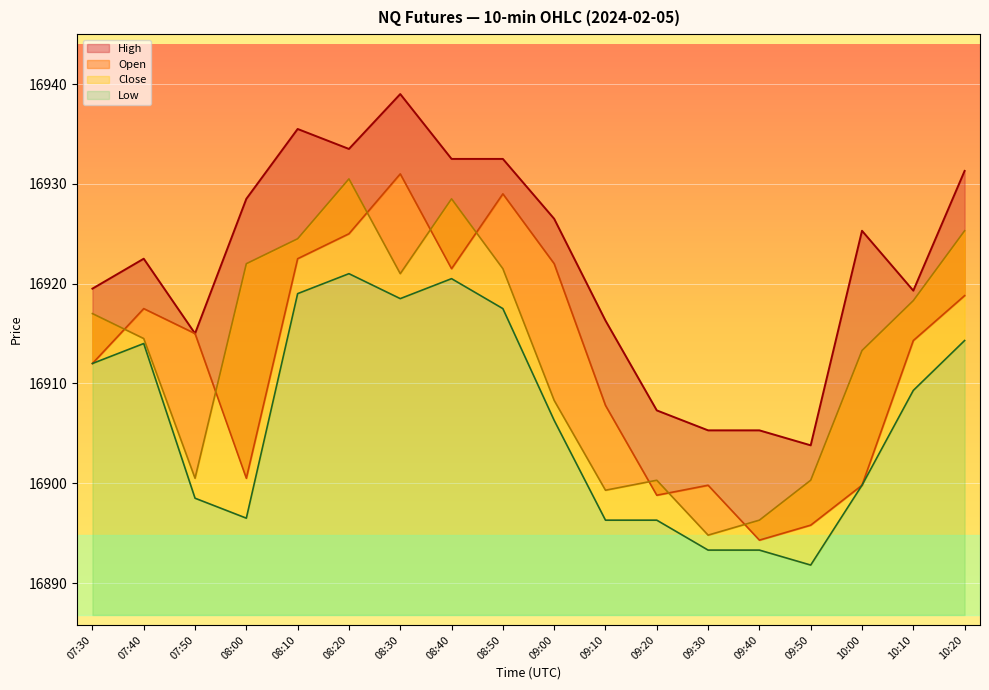

How many data points in Close are above 16917?

8